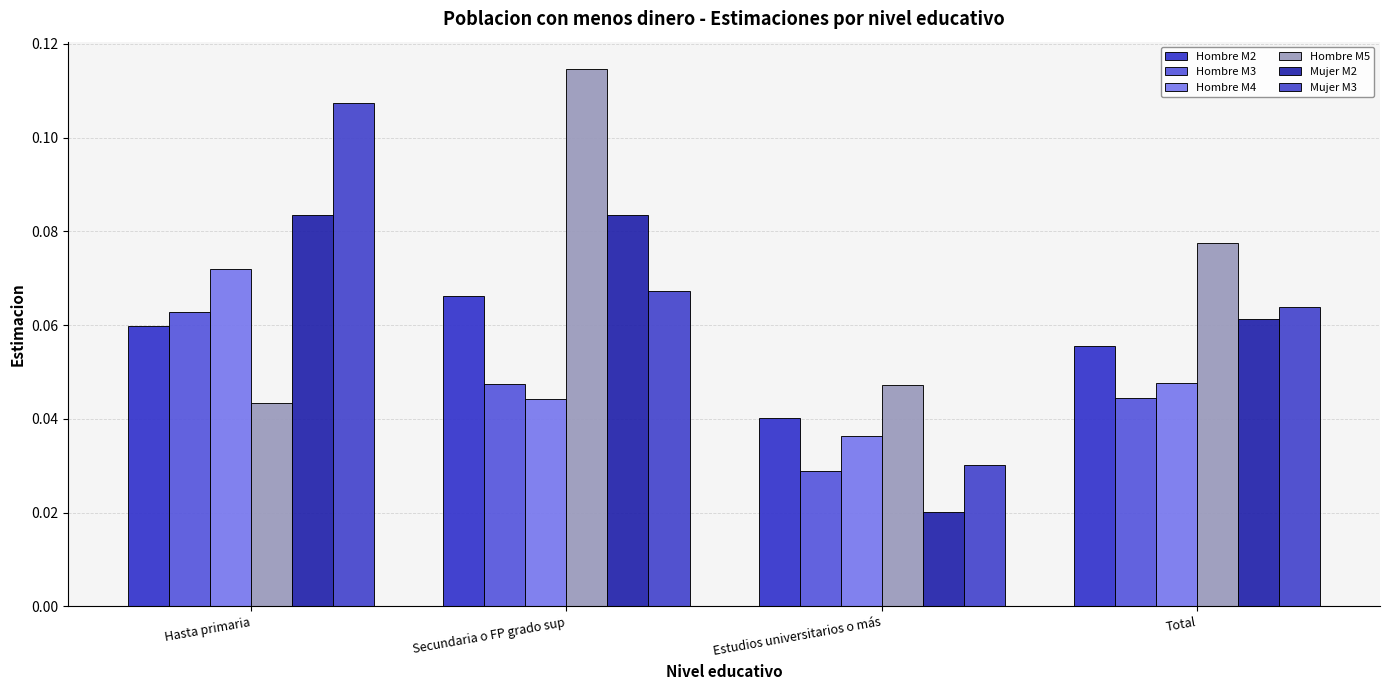

How many bars are there in each group?

6